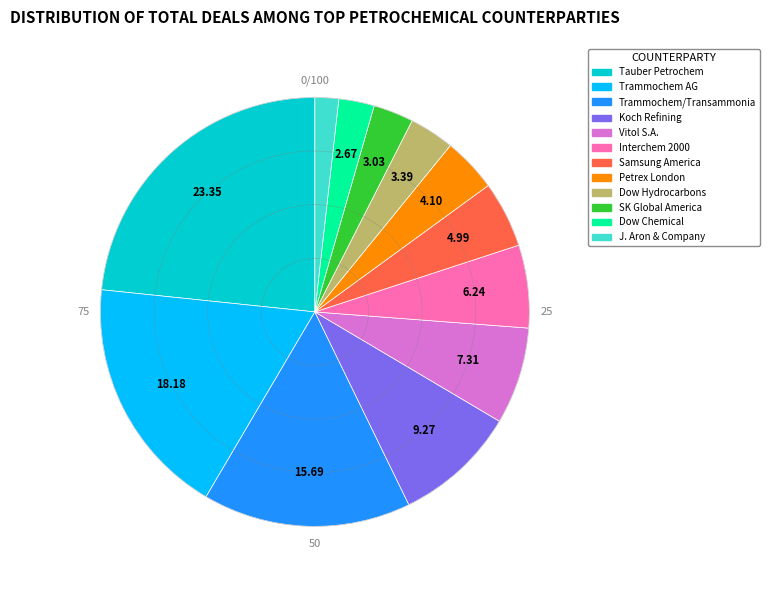

Does any single category account for the majority?

No